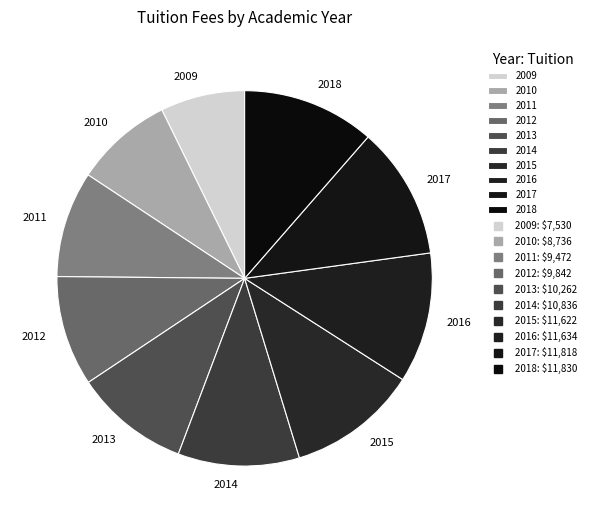

Which category has the smallest portion of the pie?

2009